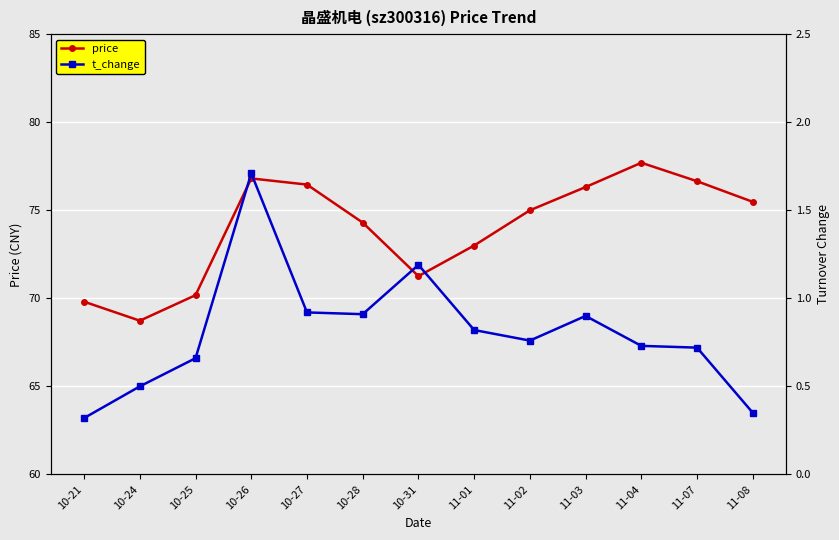

In t_change, how many points are lower than both neighbors (excluding endpoints)?

2